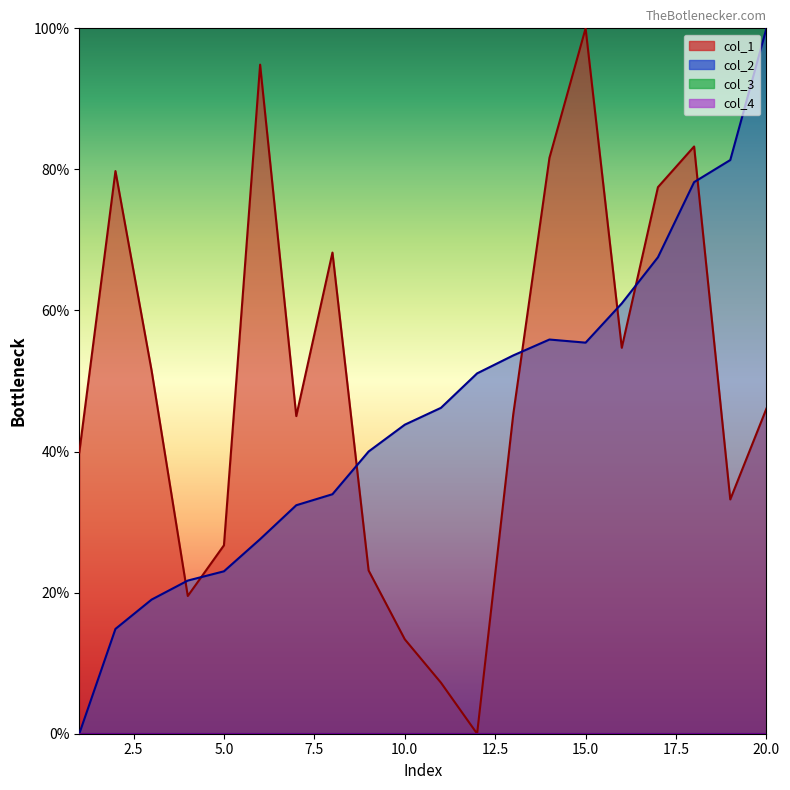

Where is col_2 nearest to the value 50?

12